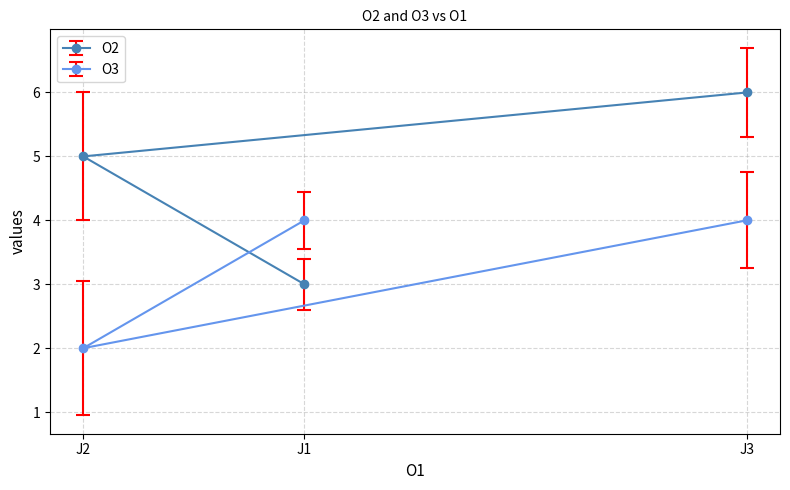

Does the chart display data point markers on the line(s)?

Yes